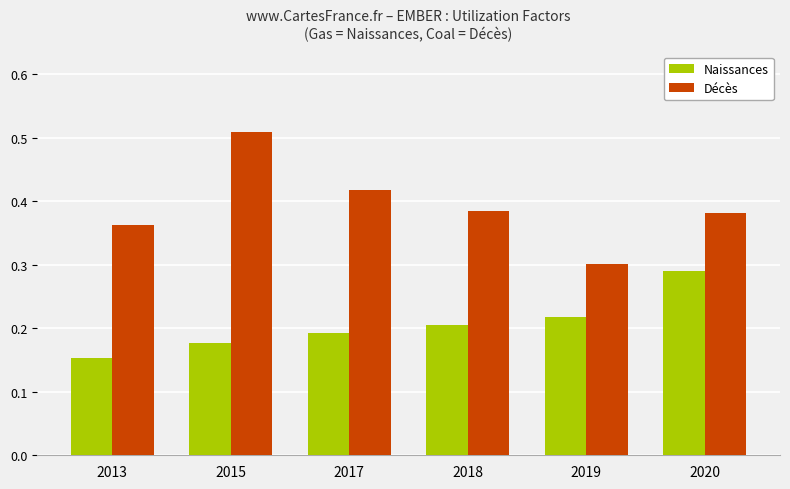

Count the Décès values in the range 0 to 1.

6